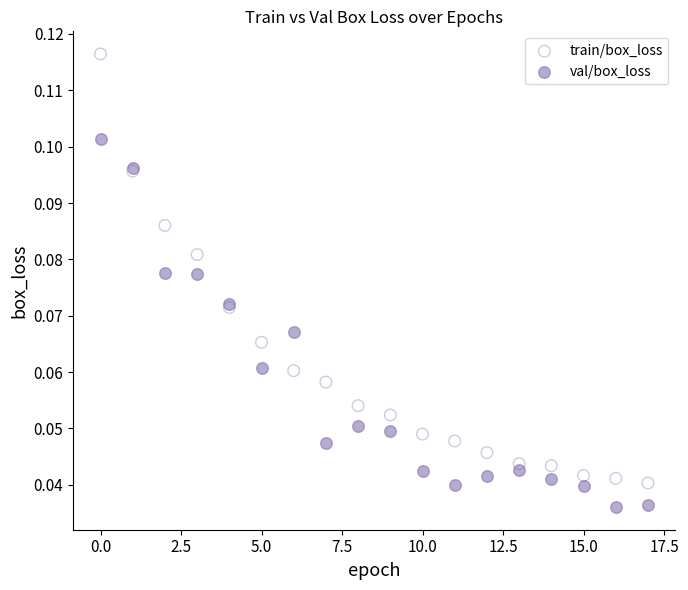

Which series contains the highest Y value?

train/box_loss